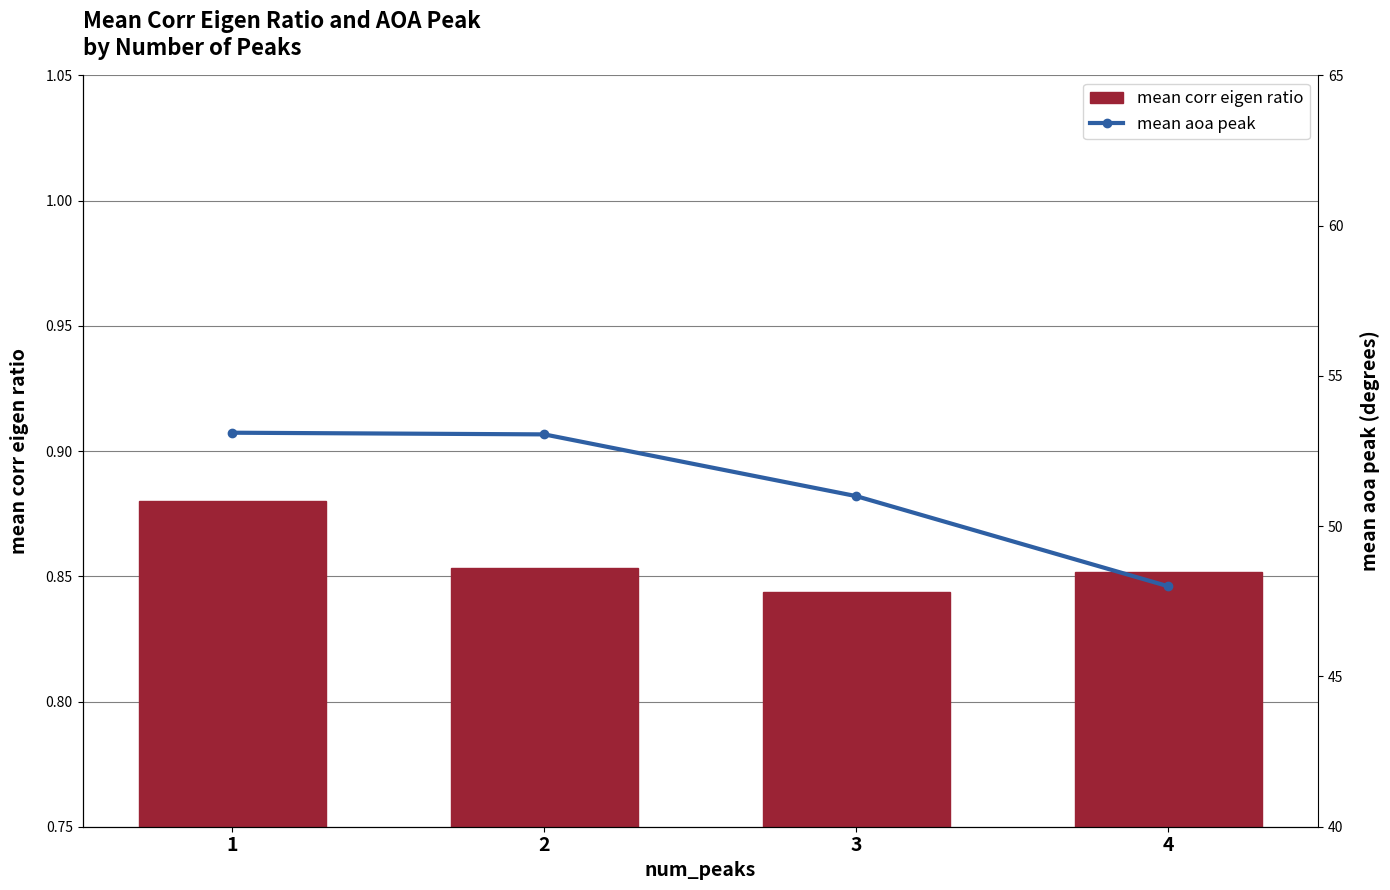

The value of mean corr eigen ratio at 4 is 0.3. True or false?

False